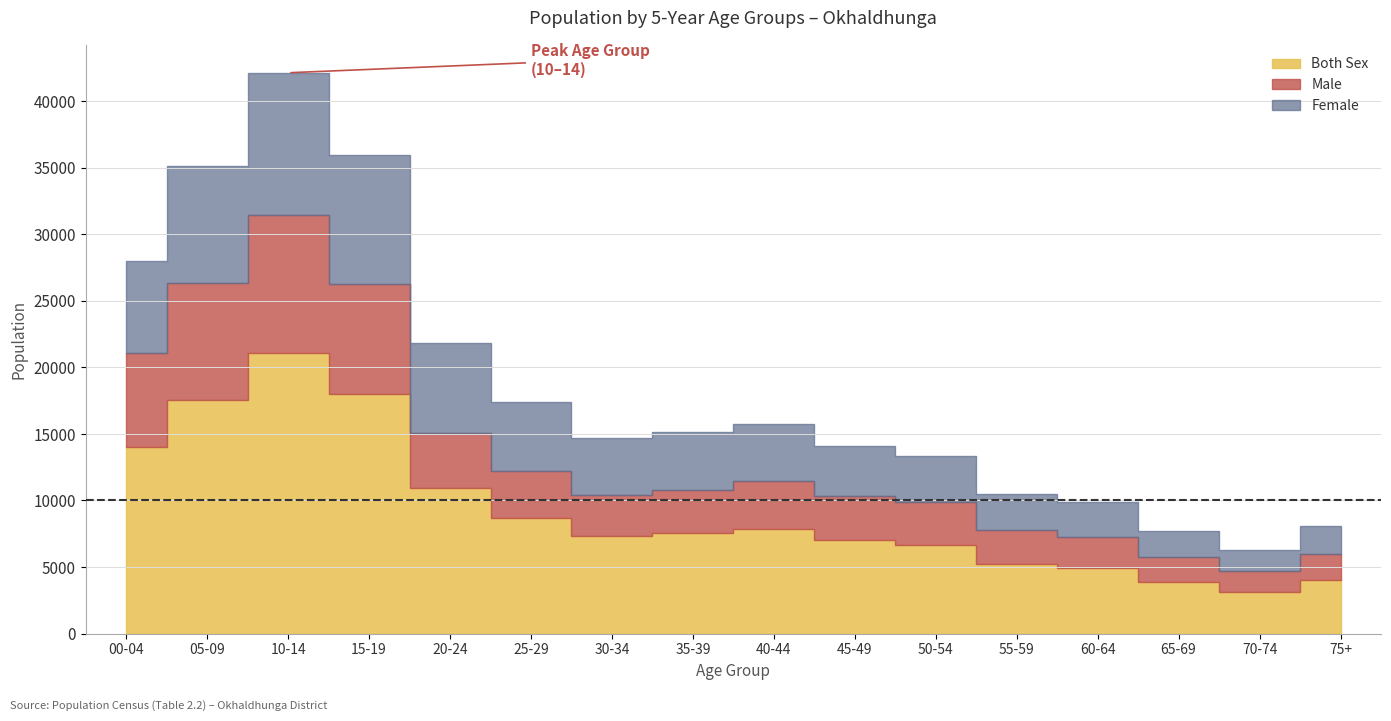

Is the value of Male at 65-69 greater than the value of Both Sex at 55-59?

No